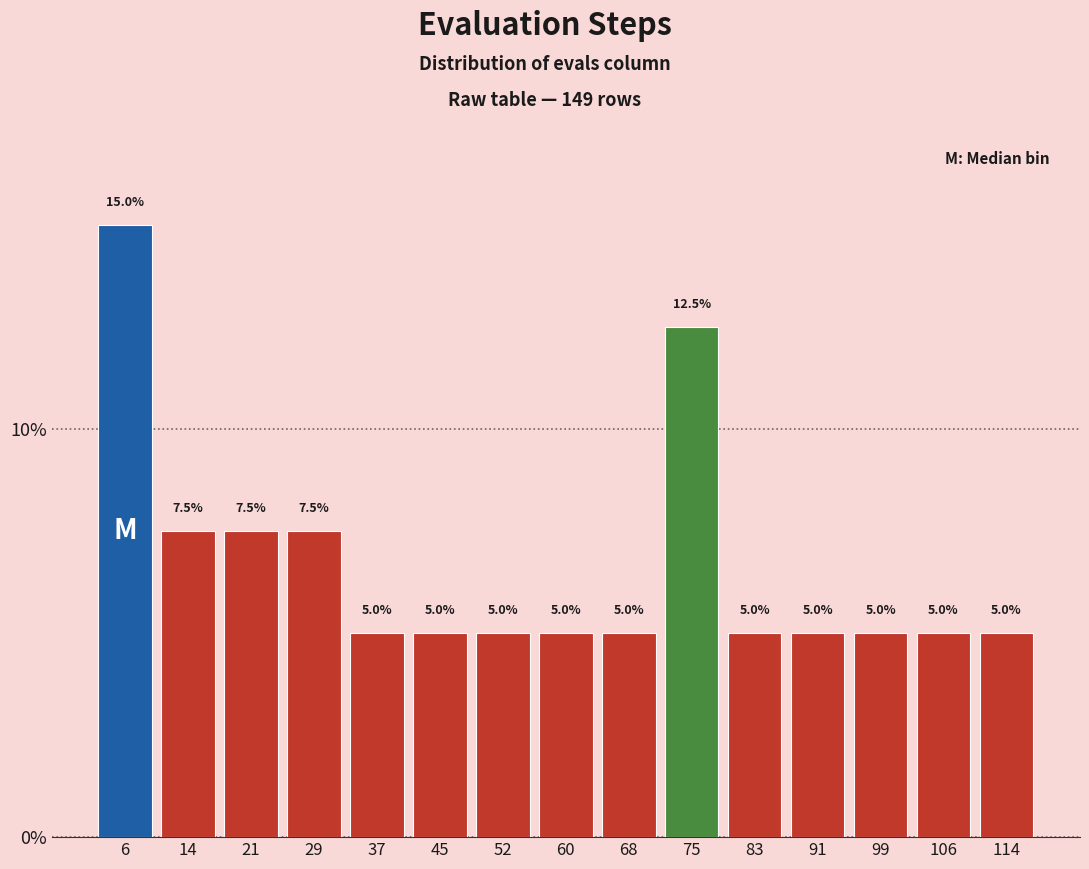

Reading left to right, list every bar in this chart as the range it spans on the x-axis followed by its height. The bar edges are not printed on the chart, so give them approximately, as read against the axis.

2 to 10: 15.0
10 to 17: 7.5
17 to 25: 7.5
25 to 33: 7.5
33 to 41: 5.0
41 to 48: 5.0
48 to 56: 5.0
56 to 64: 5.0
64 to 72: 5.0
72 to 79: 12.5
79 to 87: 5.0
87 to 95: 5.0
95 to 103: 5.0
103 to 110: 5.0
110 to 118: 5.0